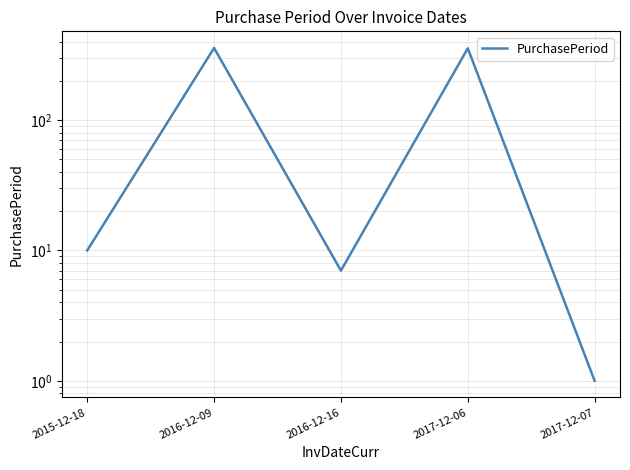

List the labels in order of value, smallest first.

2017-12-07, 2016-12-16, 2015-12-18, 2017-12-06, 2016-12-09